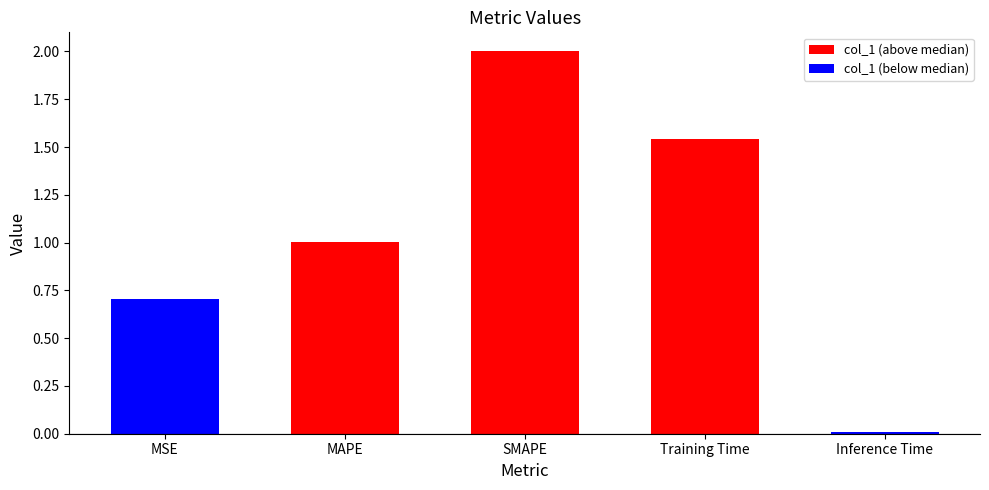

How many bars are there in total?

5